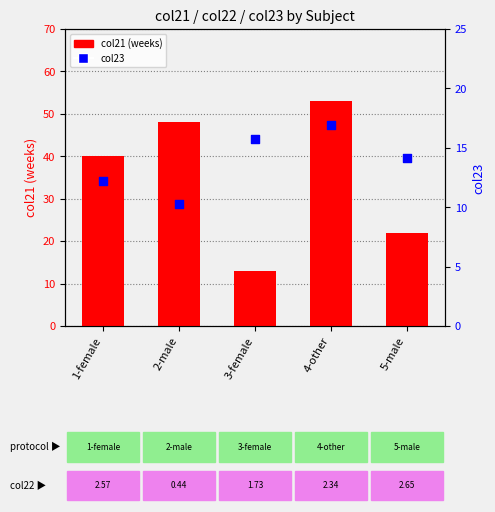

Which series has the largest total across all categories?

col21 (weeks)